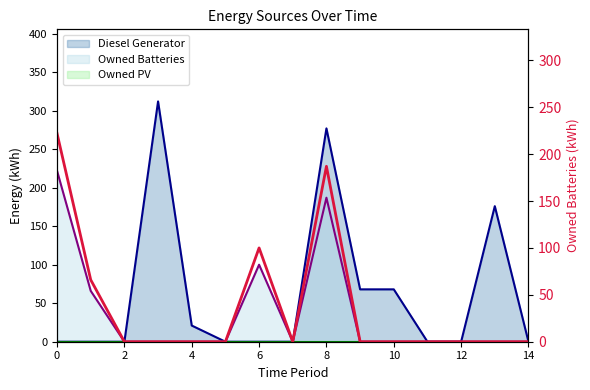

What is the sum of all values?

575